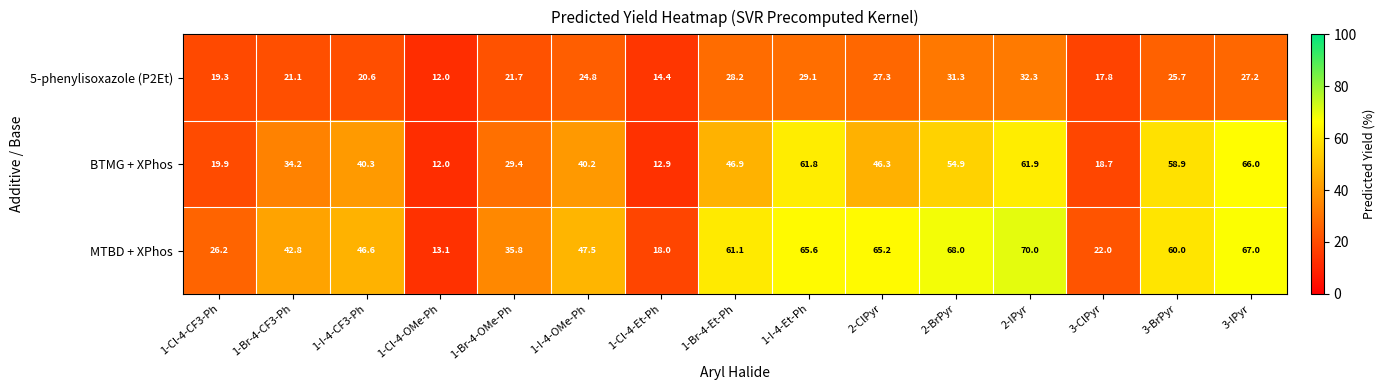

Rank the series by their maximum value, from lowest to highest.

5-phenylisoxazole (P2Et), BTMG + XPhos, MTBD + XPhos